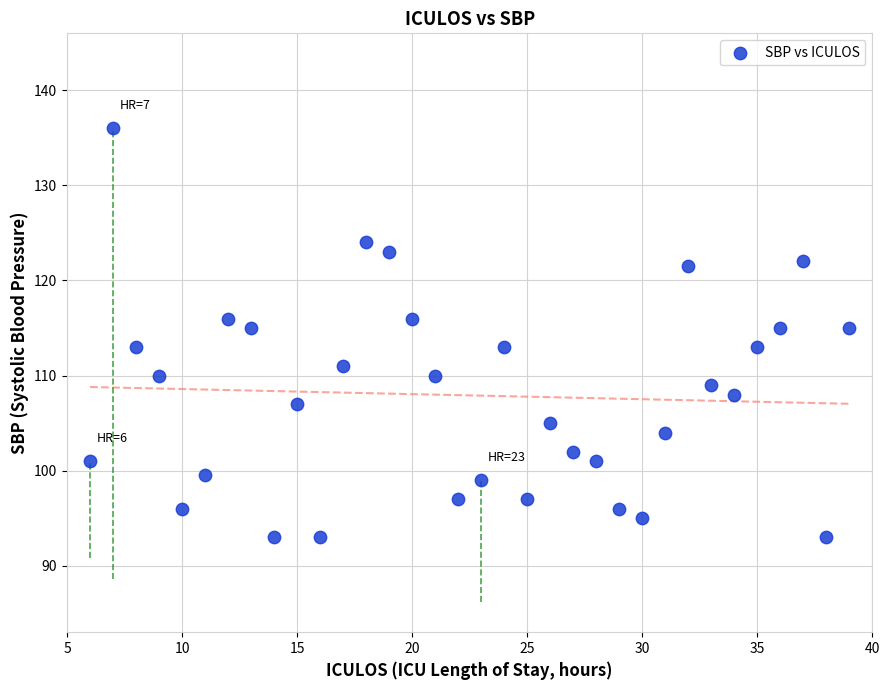

What is the range of X values (max minus min)?

33.0